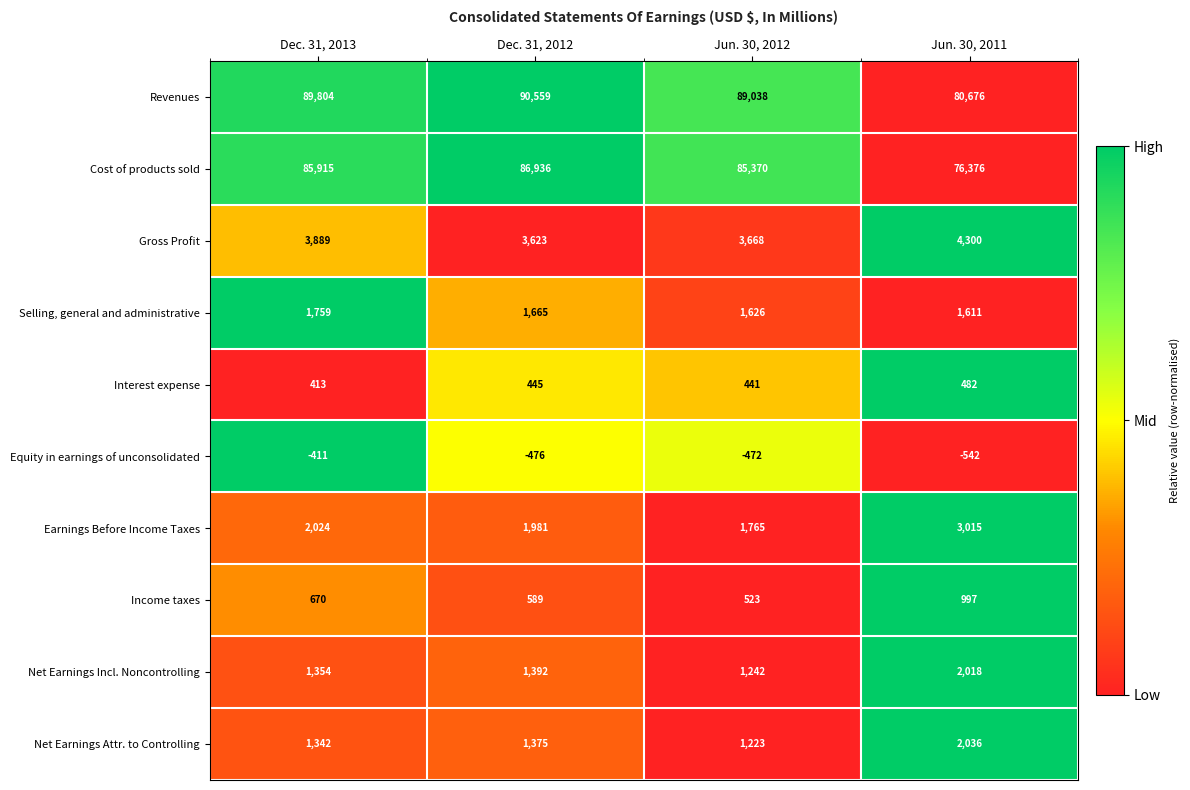

At which category is the sum across all series the highest?

Dec. 31, 2012